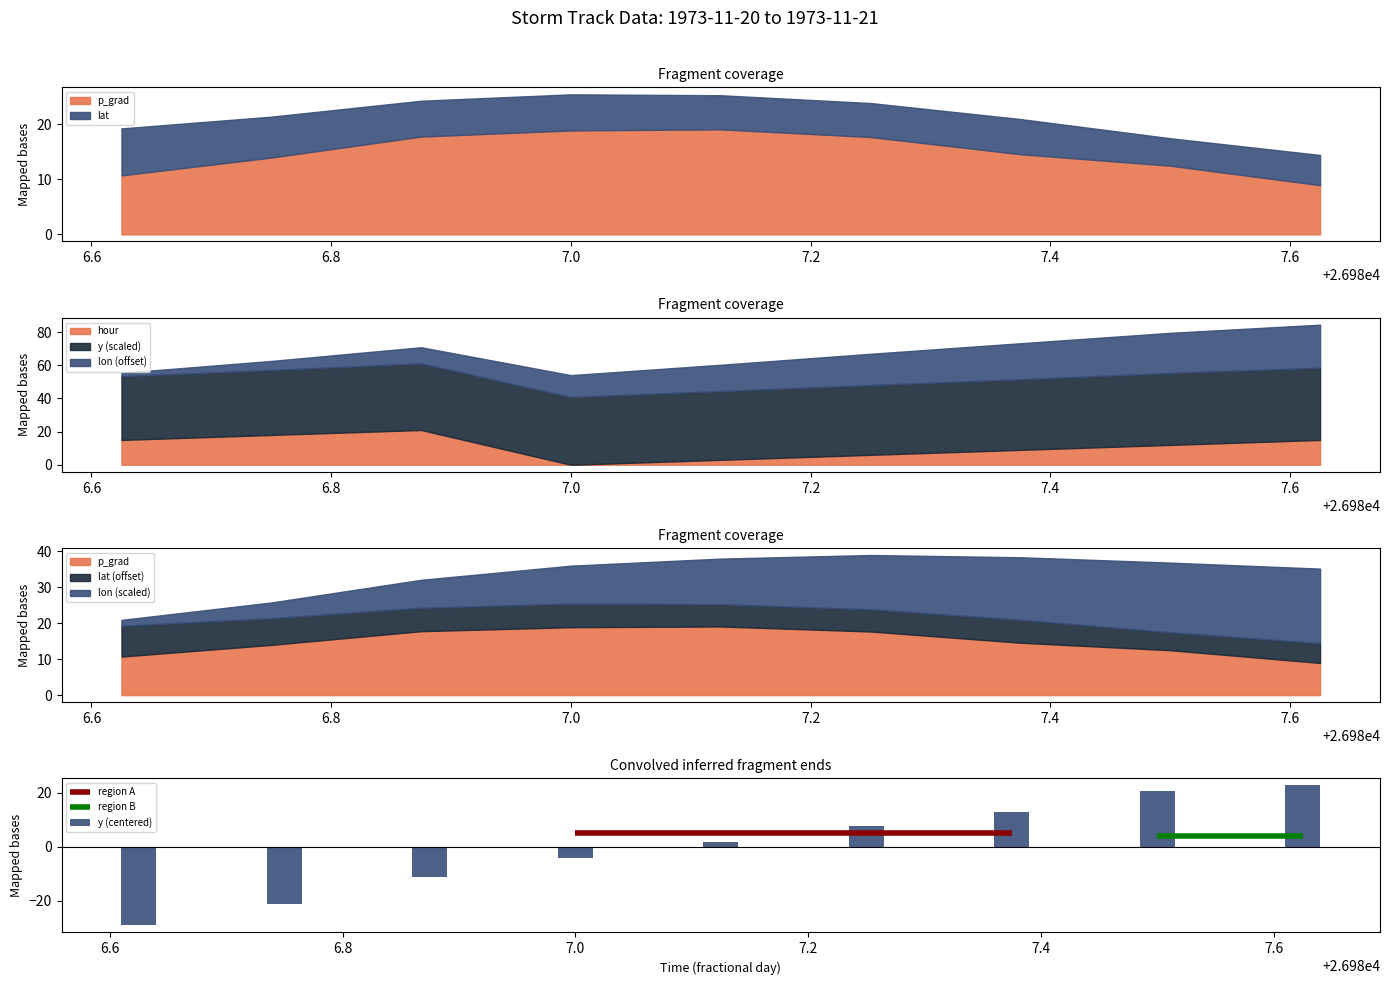

What is the minimum value shown in the chart?

-29.2